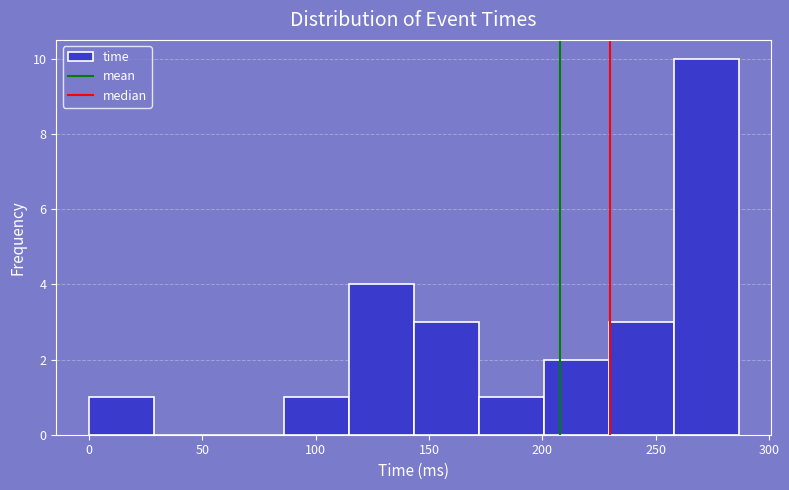

Which range on the x-axis has the tallest bar?

260 to 285